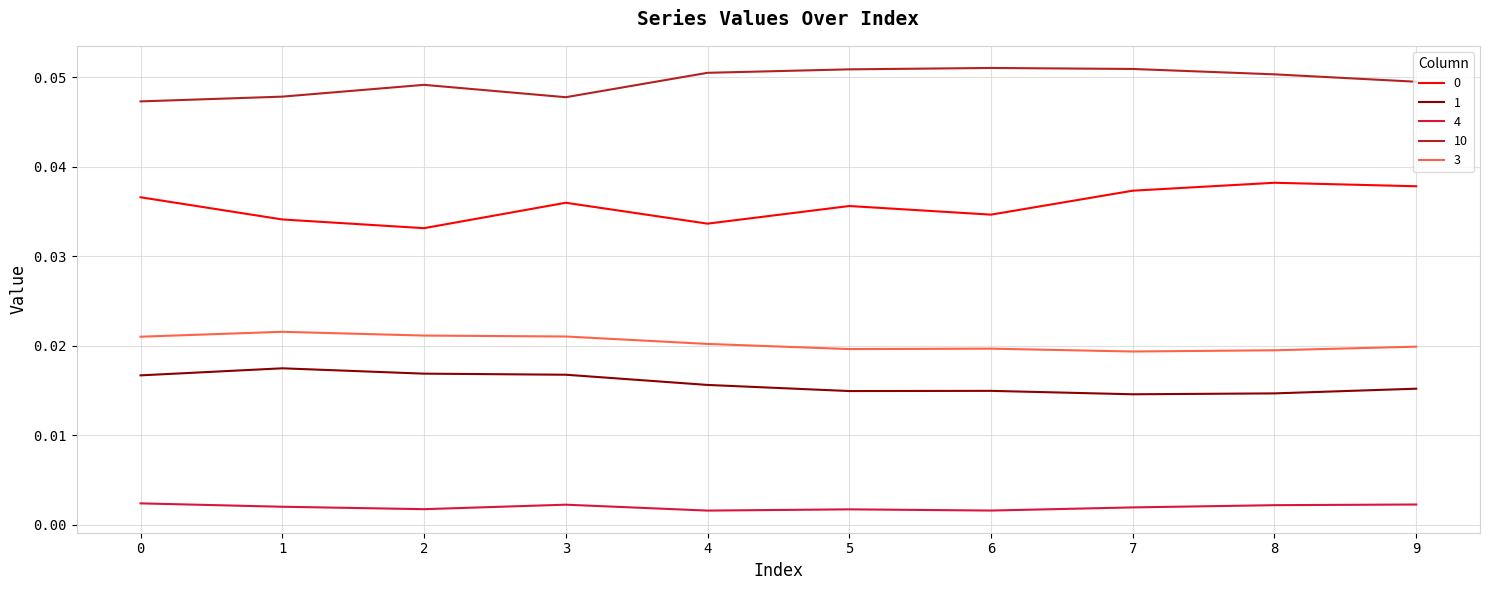

The 0 series shows 0.1 at 3. True or false?

False